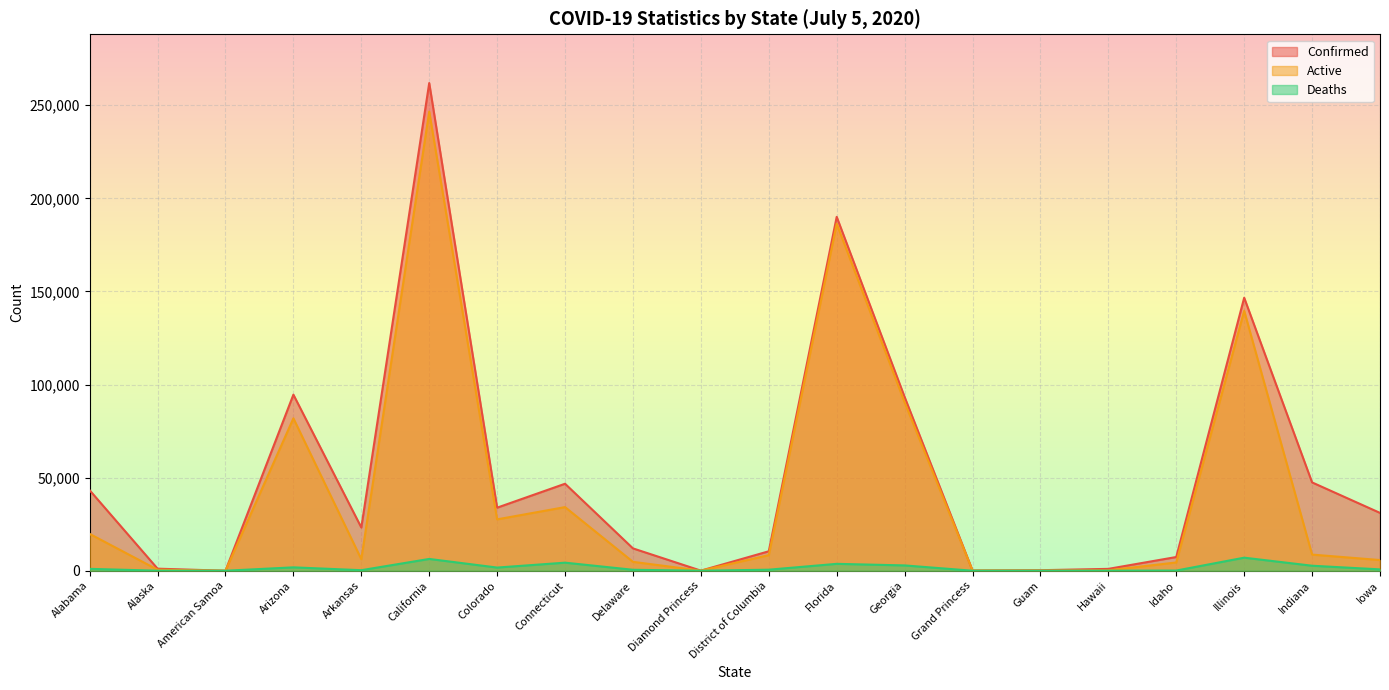

What are all the series names shown in the legend?

Confirmed, Active, Deaths